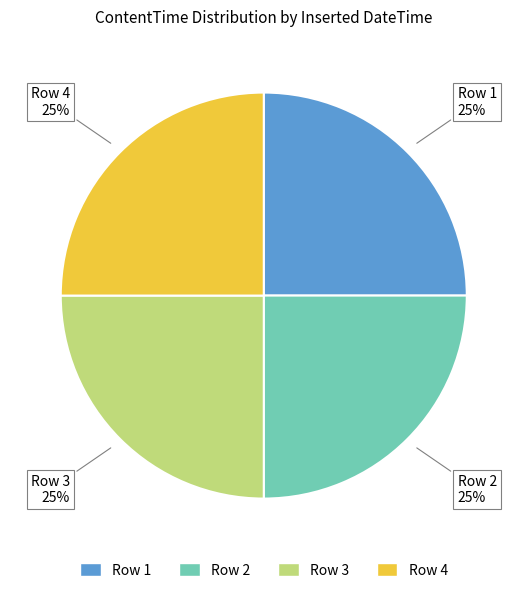

Count the number of slices in the pie.

4